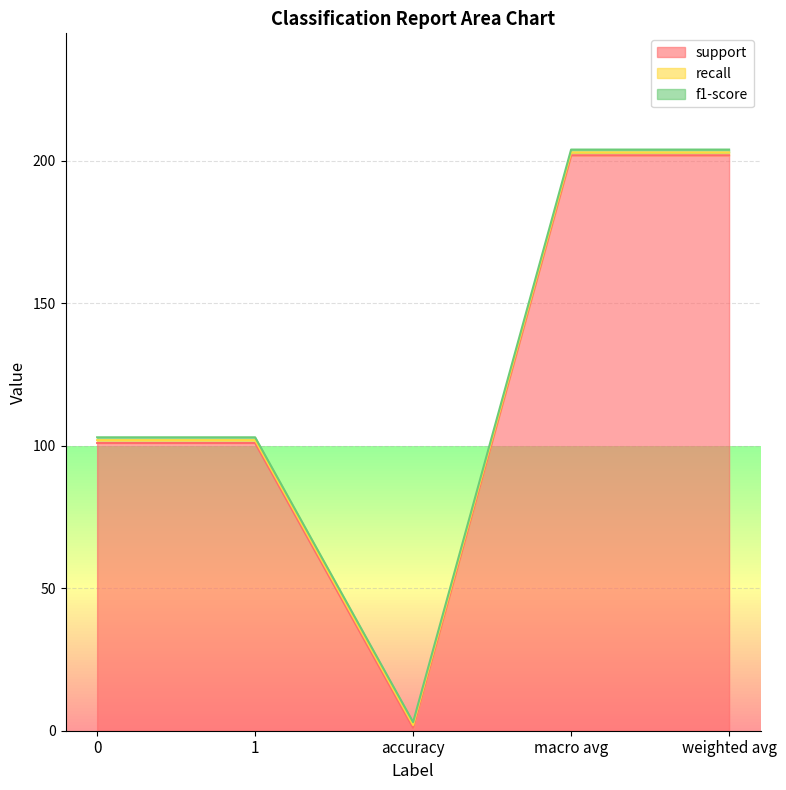

What is the label of the 4th point from the right?

1